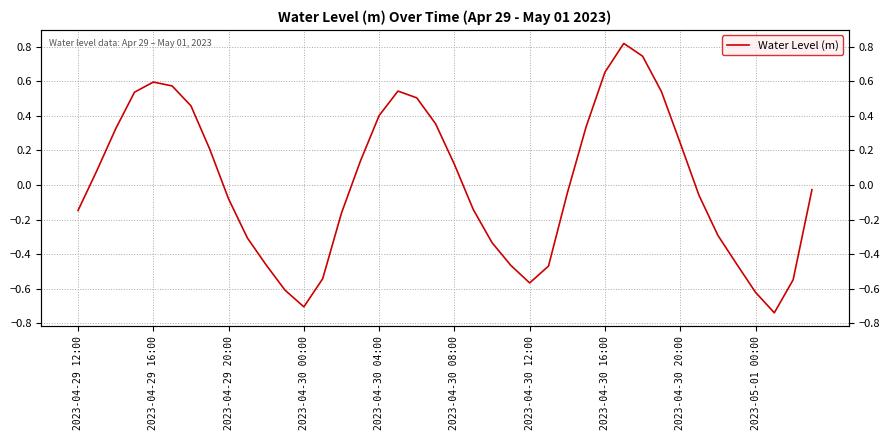

The value at 27 is 0.5. True or false?

False